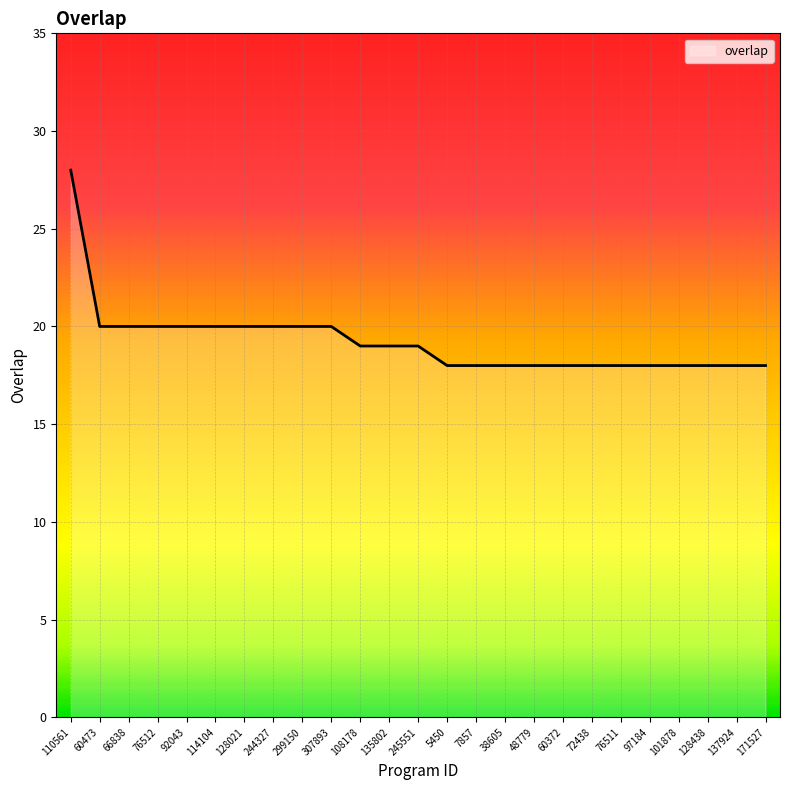

How many lines are shown in the chart?

1